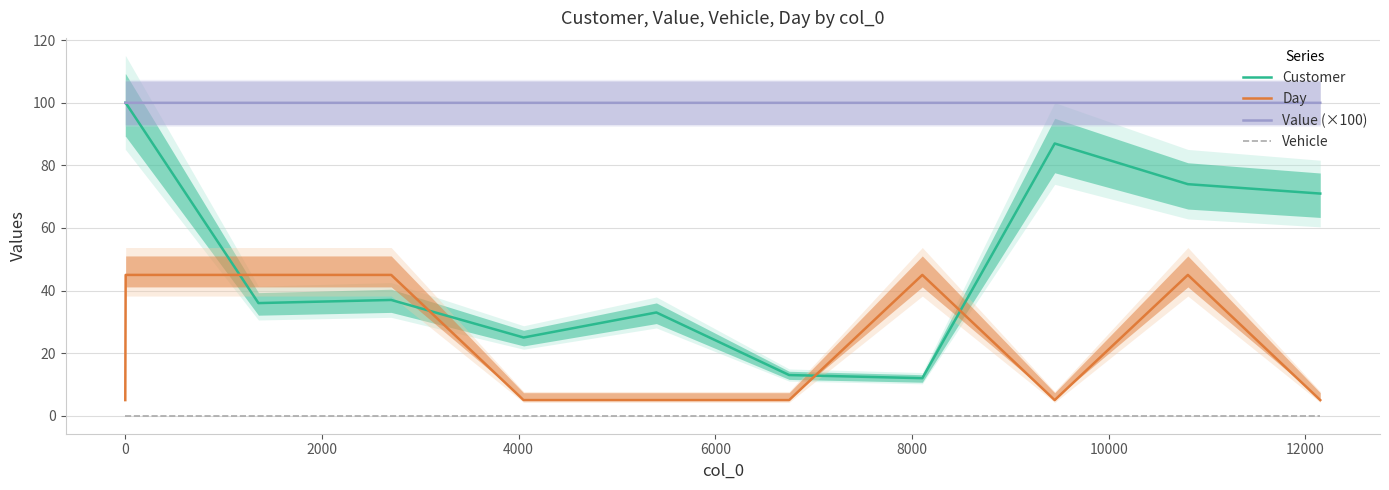

How many times do Customer and Day cross each other?

4